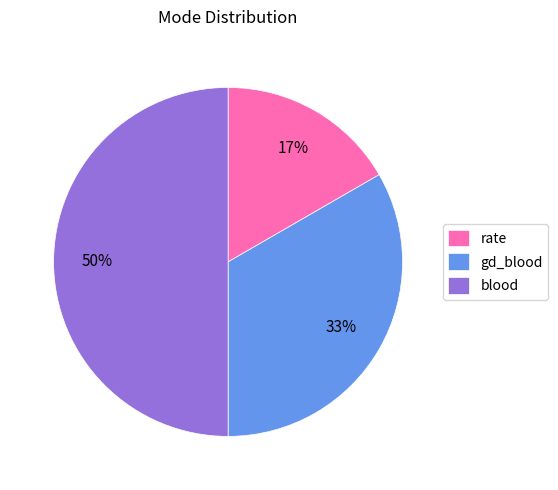

Combined, do blood and rate account for over 50%?

Yes